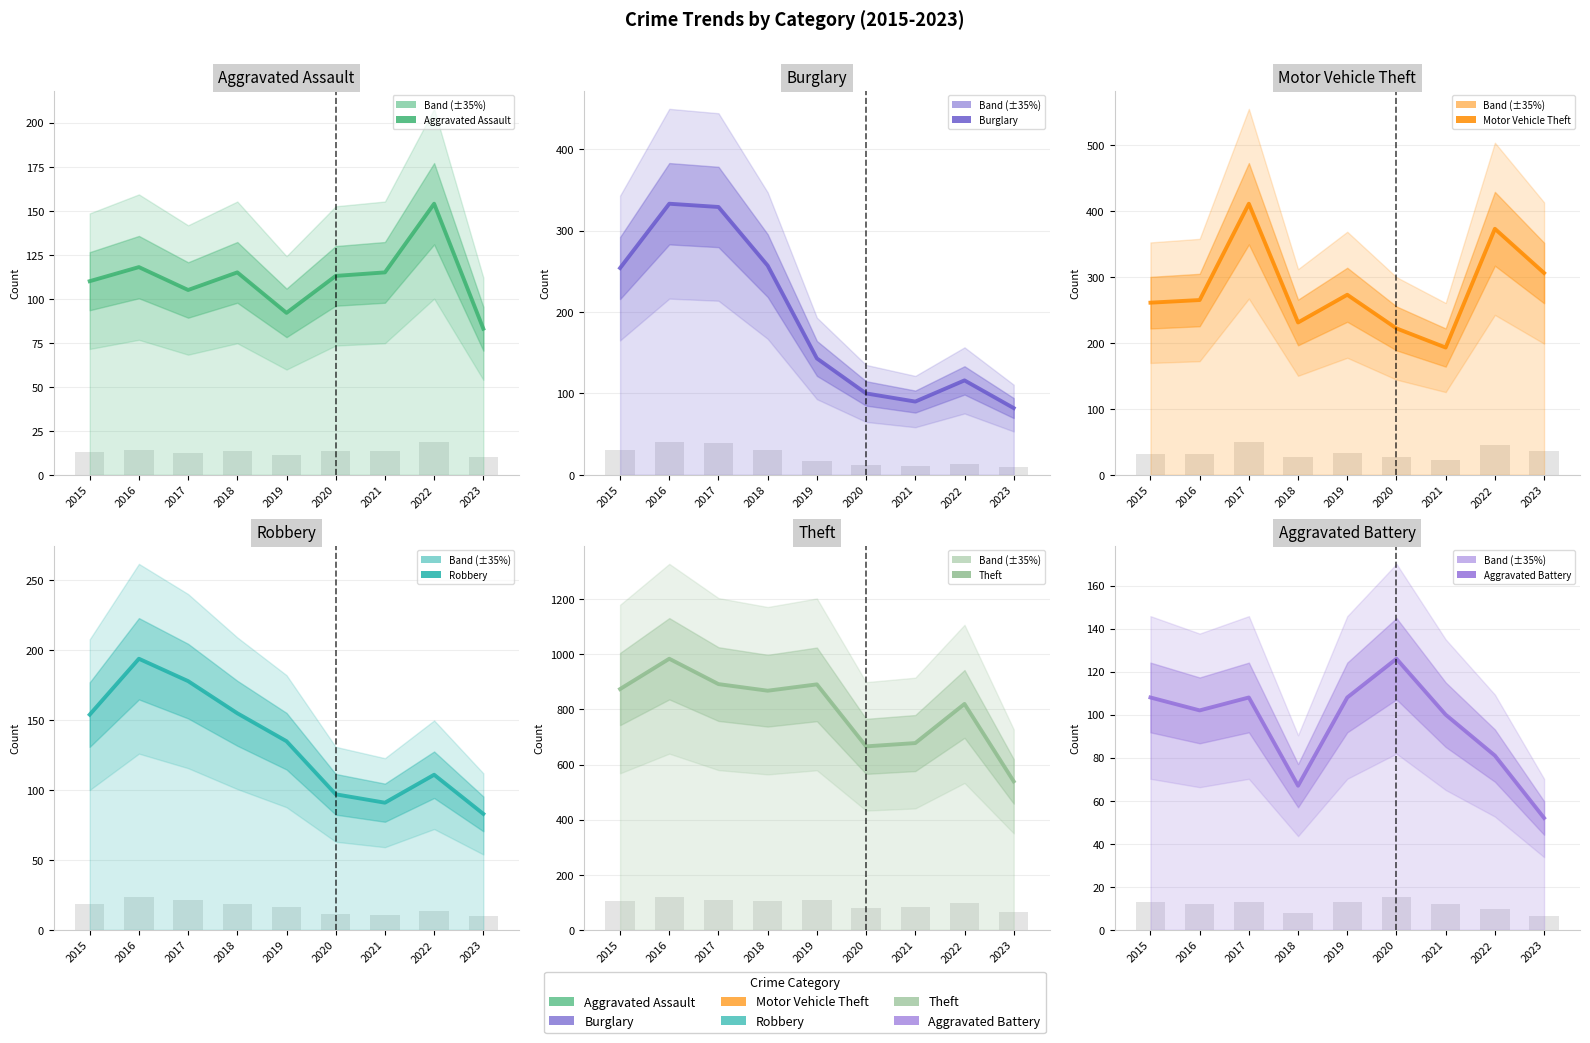

How many categories are shown in the chart?

9